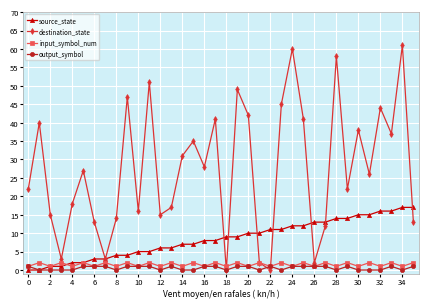

What is the greatest value displayed?

61